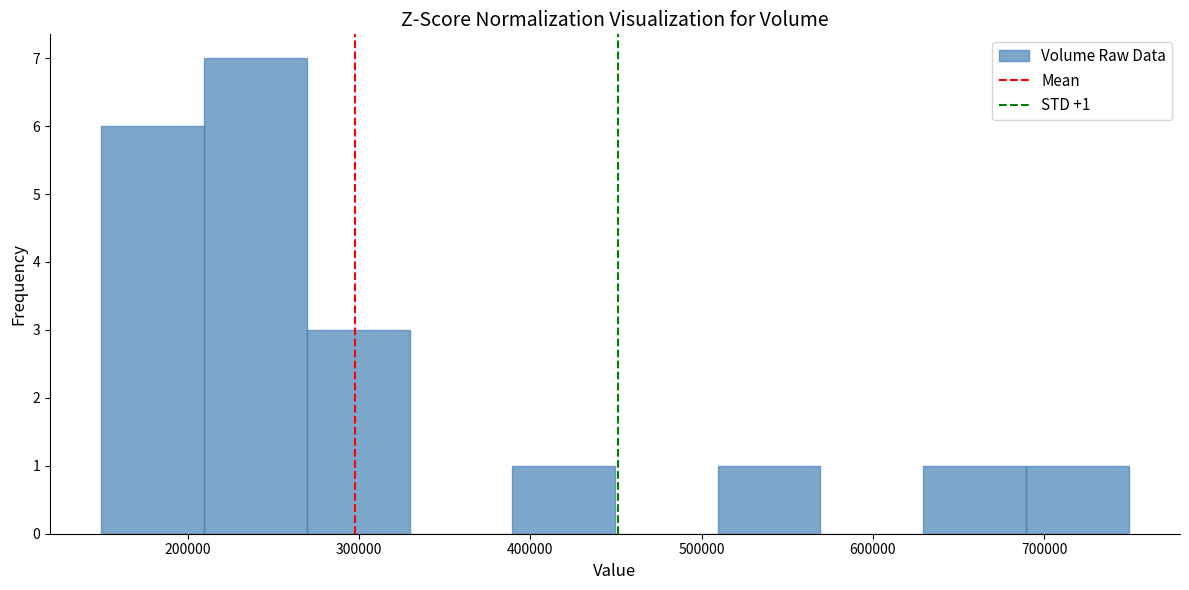

Over which range of the x-axis is the bar tallest?

210000 to 270000